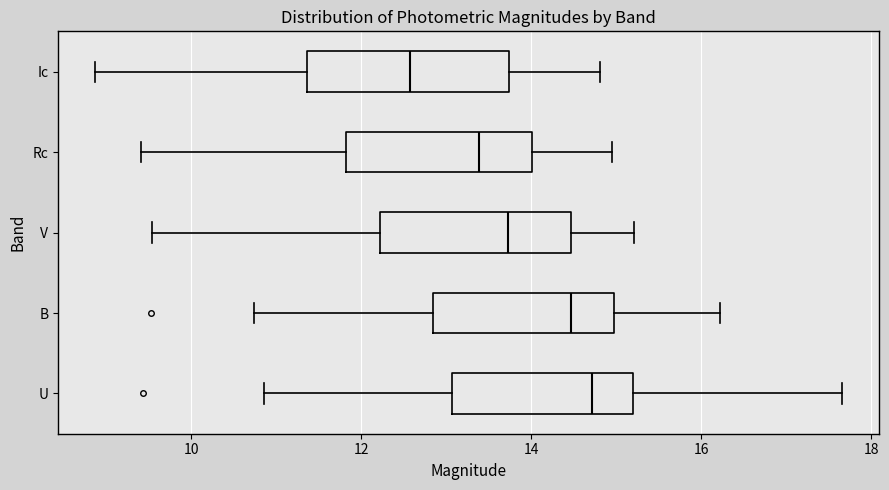

Reading bottom to top, read every box against the x-axis: the position of its median line, the range the box covers, and the ends of its whiskers. The values are not printed on the chart, so give them approximately, as read against the axis.

U: median 14.8, box 13.0 to 15.2, whiskers 10.8 to 17.6
B: median 14.4, box 12.8 to 15.0, whiskers 10.8 to 16.2
V: median 13.8, box 12.2 to 14.4, whiskers 9.6 to 15.2
Rc: median 13.4, box 11.8 to 14.0, whiskers 9.4 to 15.0
Ic: median 12.6, box 11.4 to 13.8, whiskers 8.8 to 14.8